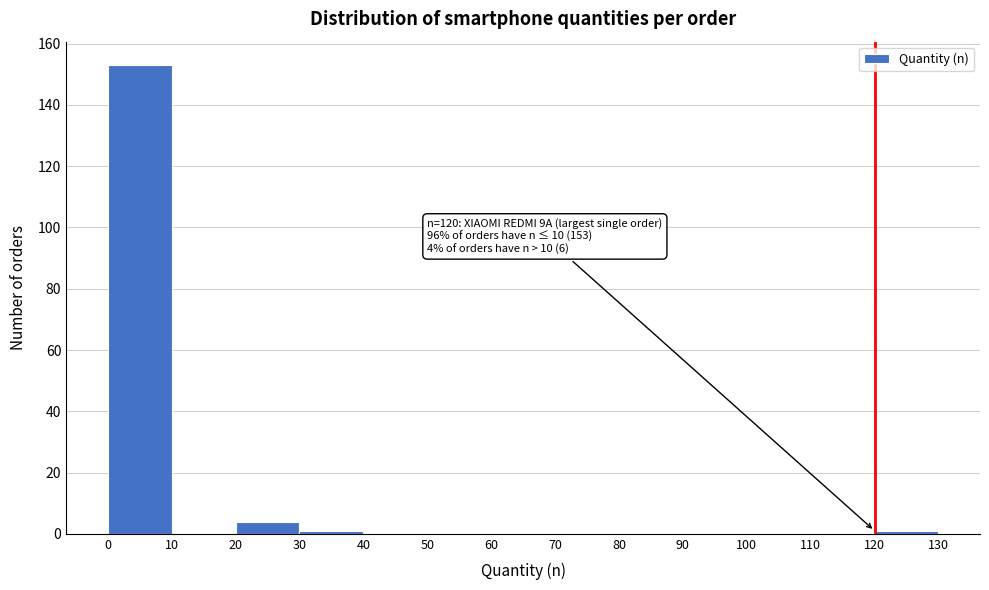

Over which range of the x-axis is the bar tallest?

0 to 10